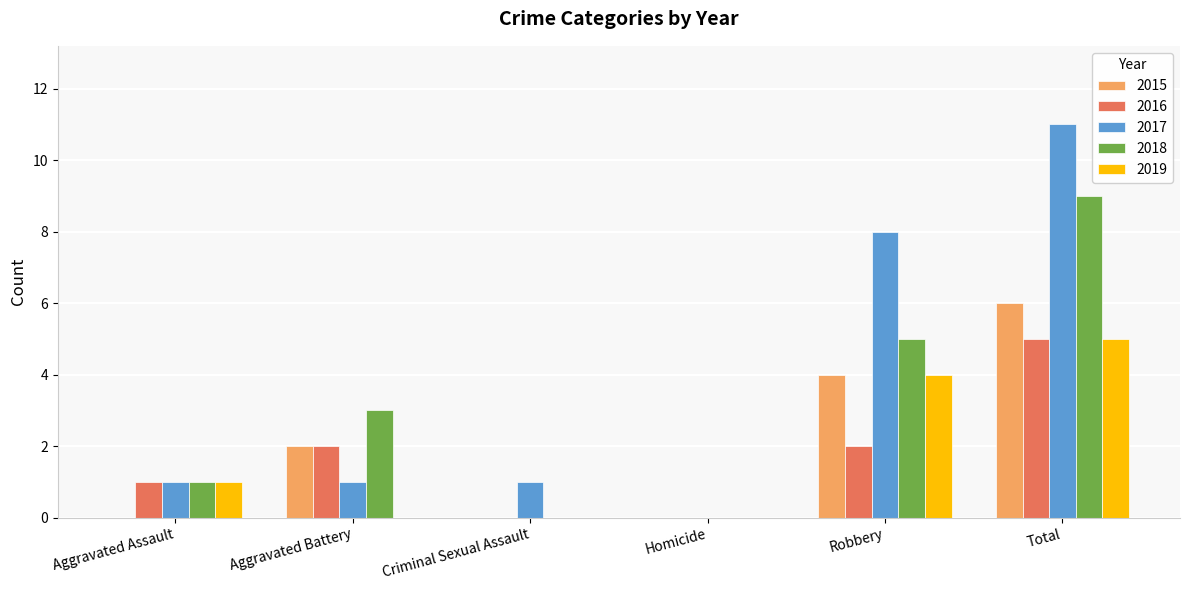

Reading right to left, what are all the values shown in this chart?

2015: 6	4	0	0	2	0
2016: 5	2	0	0	2	1
2017: 11	8	0	1	1	1
2018: 9	5	0	0	3	1
2019: 5	4	0	0	0	1